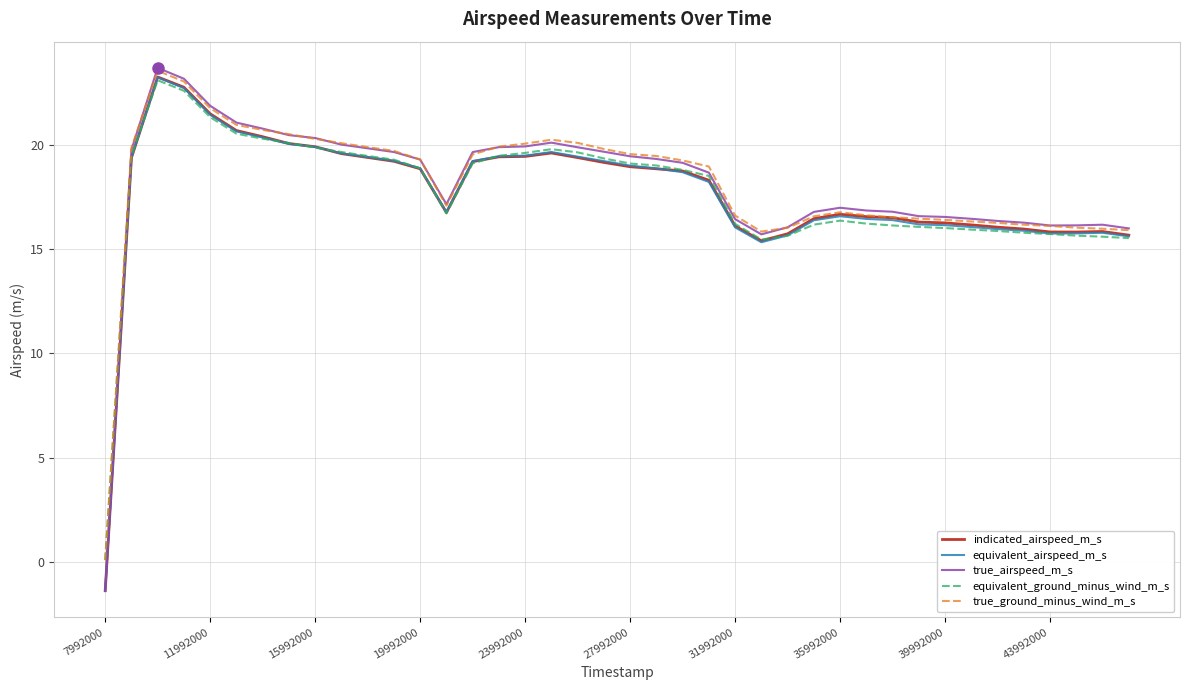

What is the maximum value for equivalent_airspeed_m_s?

23.2